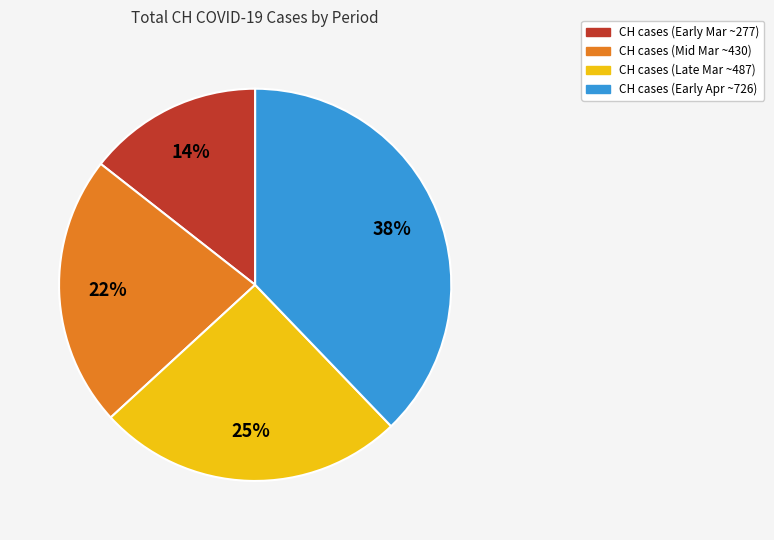

Is there a majority slice in this chart?

No